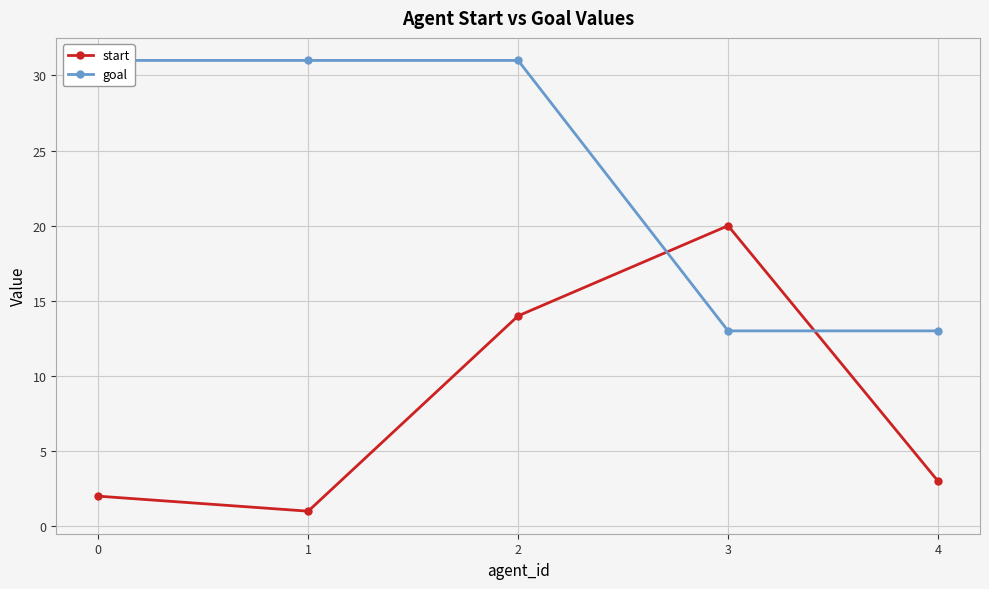

Where does the start series first go above 3?

2